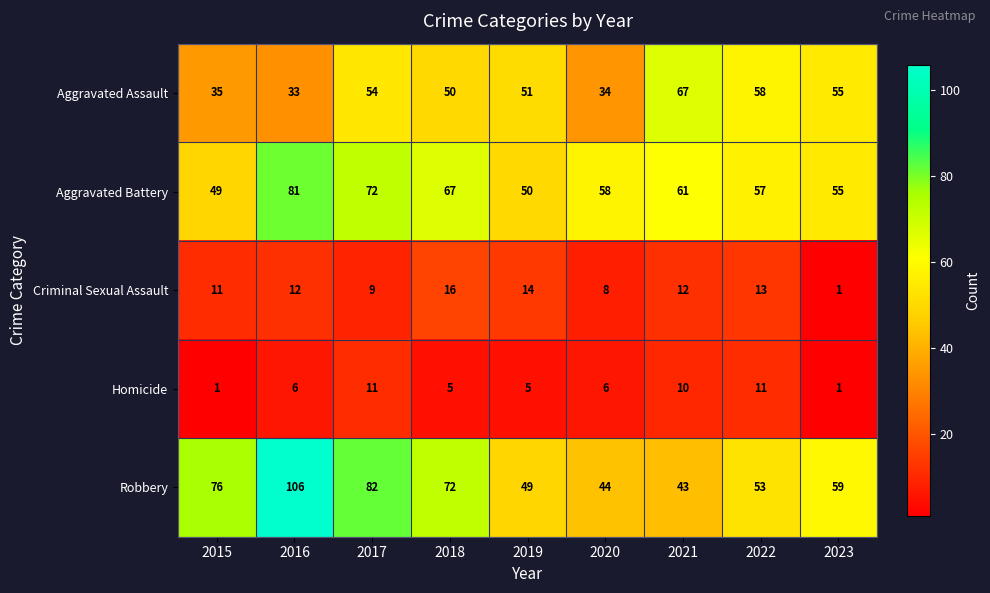

How many distinct data groups are displayed?

5